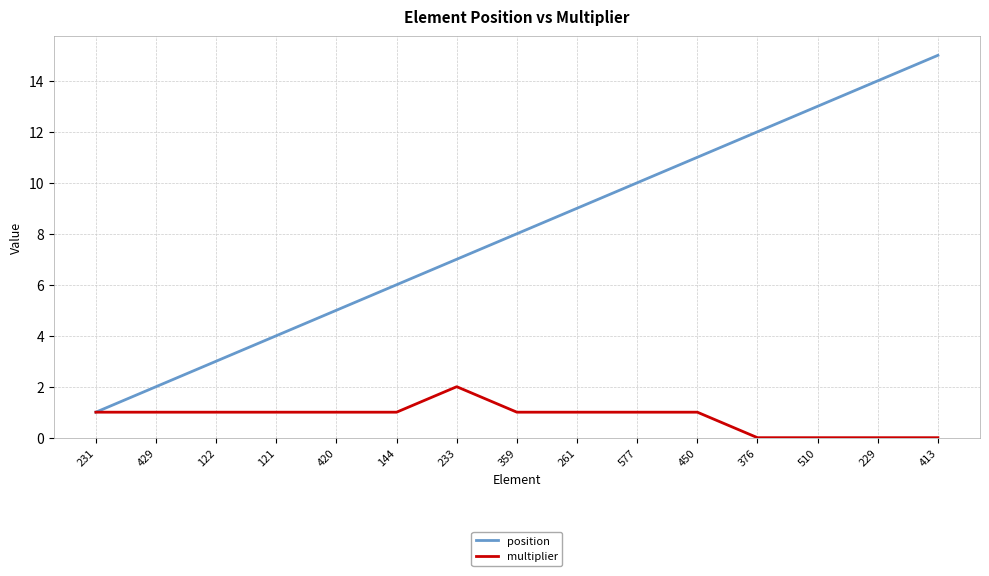

Reading right to left, list all the values displayed in this chart.

position: 413=15	229=14	510=13	376=12	450=11	577=10	261=9	359=8	233=7	144=6	420=5	121=4	122=3	429=2	231=1
multiplier: 413=0	229=0	510=0	376=0	450=1	577=1	261=1	359=1	233=2	144=1	420=1	121=1	122=1	429=1	231=1